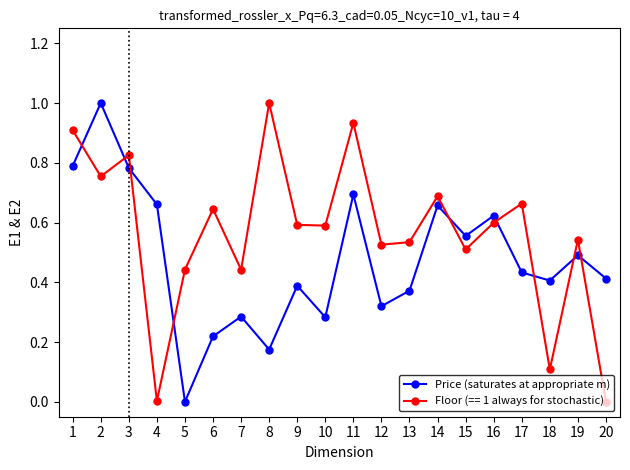

What is the value of the Price (saturates at appropriate m) point at the 2nd from the left?

1.0